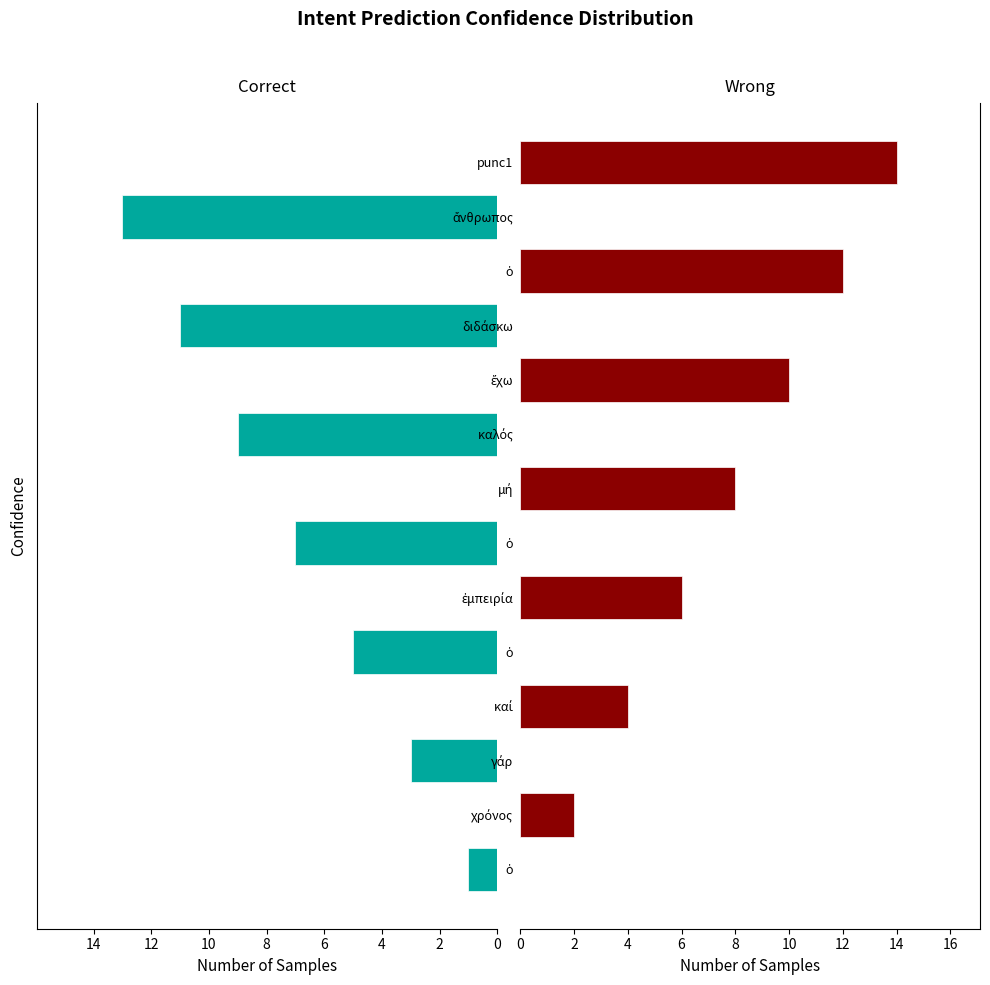

What are all the series names shown in the legend?

Correct, Wrong